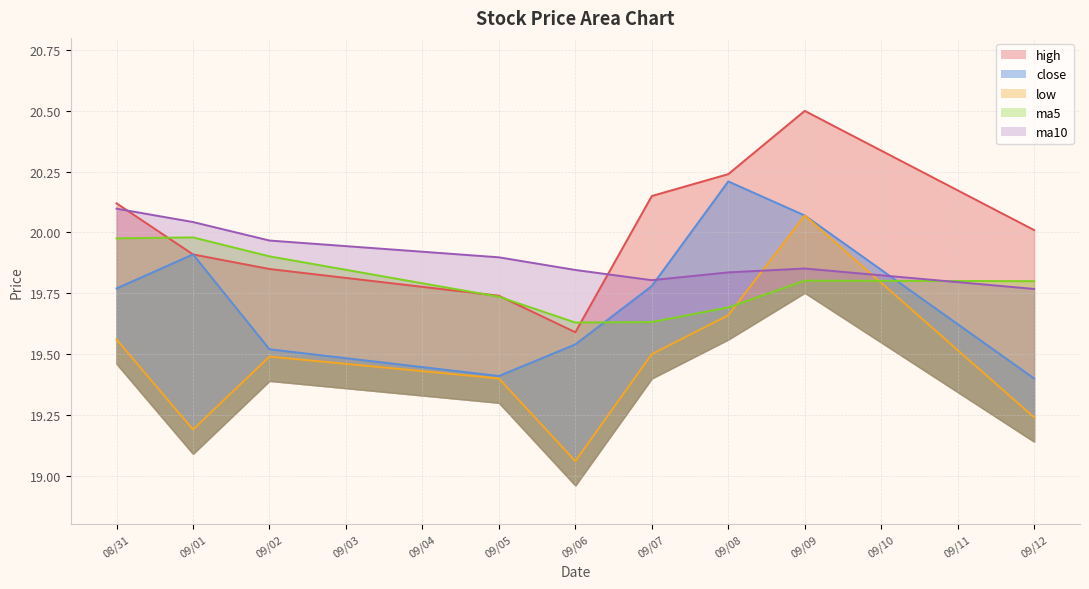

Between 09/07 and 09/05, which is larger?

09/07